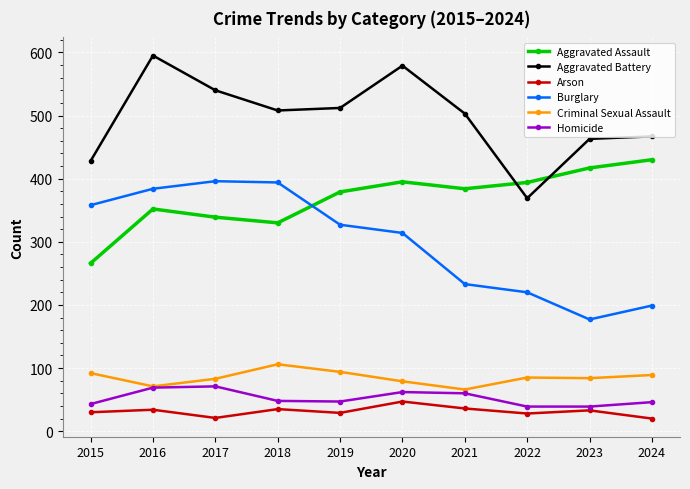

What is the average value of the Burglary series?

300